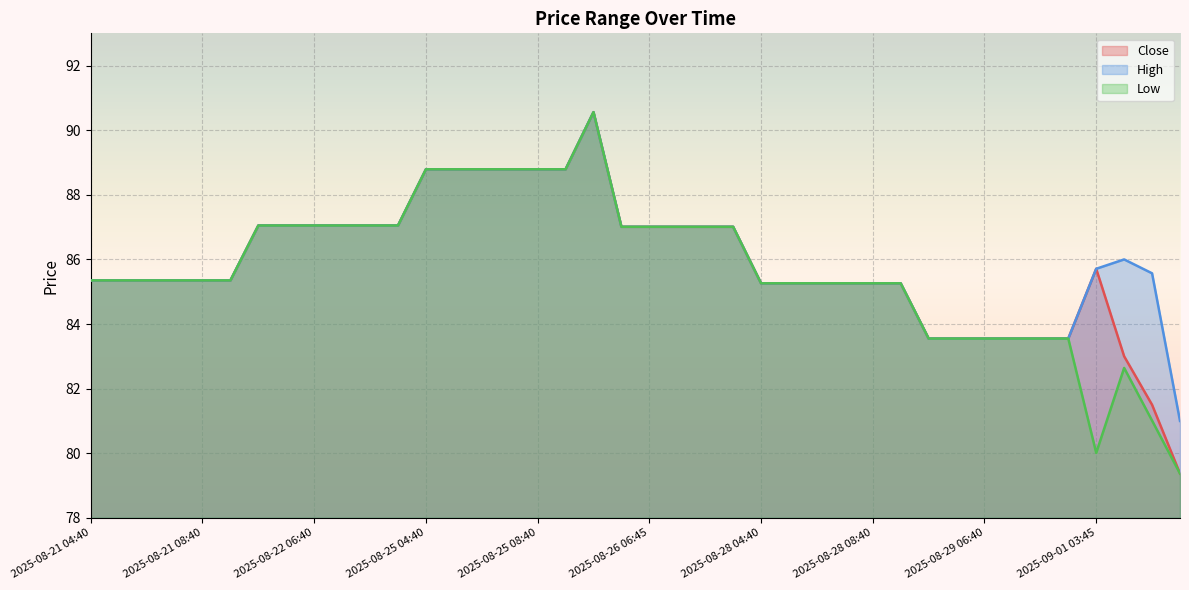

At which label does Low first exceed 85?

2025-08-21 04:40